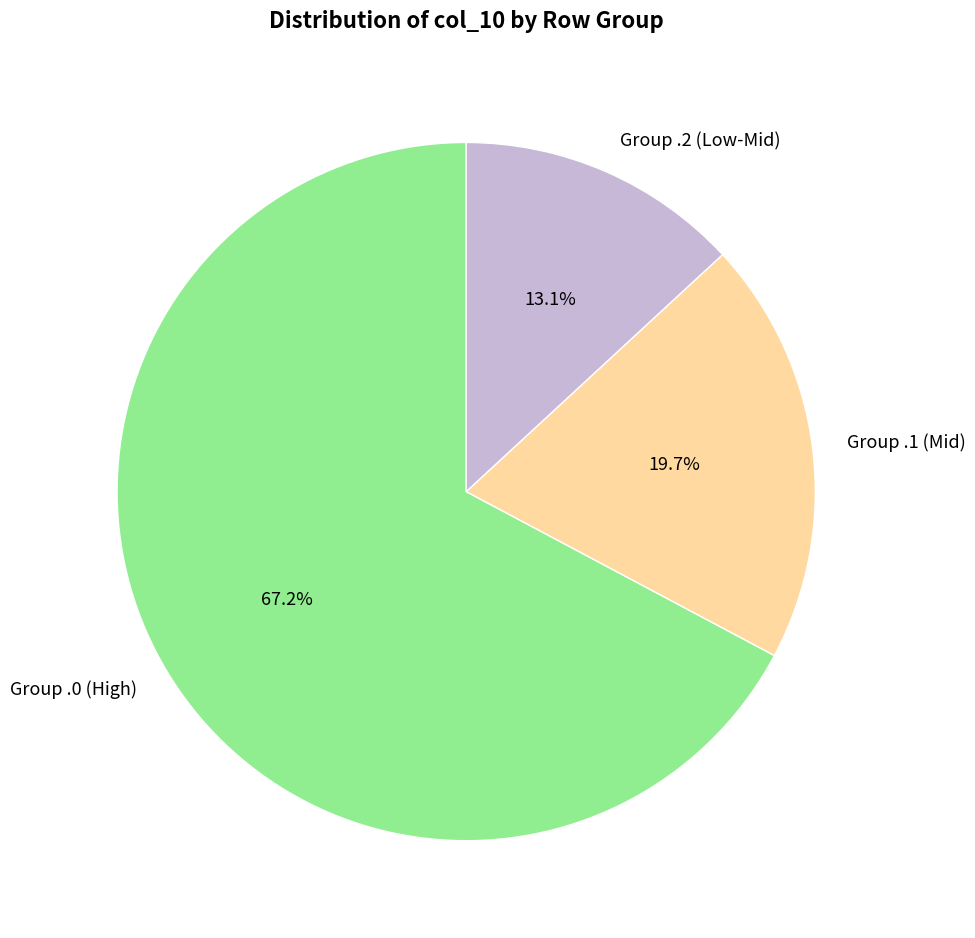

Is Group .0 (High) the majority of the pie?

Yes